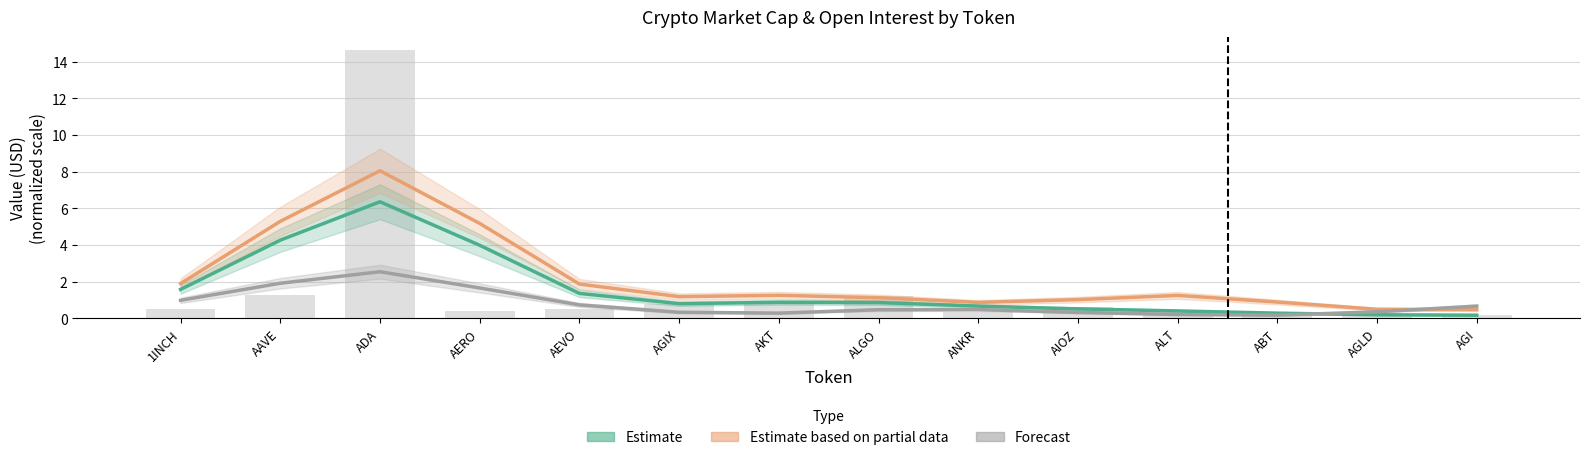

Reading left to right, what are all the values shown in this chart?

Estimate: 1INCH=1.6	AAVE=4.3	ADA=6.4	AERO=4.0	AEVO=1.4	AGIX=0.8	AKT=0.9	ALGO=0.9	ANKR=0.7	AIOZ=0.5	ALT=0.4	ABT=0.3	AGLD=0.2	AGI=0.2
Estimate based on partial data: 1INCH=1.9	AAVE=5.3	ADA=8.0	AERO=5.2	AEVO=1.9	AGIX=1.2	AKT=1.3	ALGO=1.1	ANKR=0.9	AIOZ=1.0	ALT=1.2	ABT=0.9	AGLD=0.5	AGI=0.5
Forecast: 1INCH=1.0	AAVE=1.9	ADA=2.5	AERO=1.7	AEVO=0.7	AGIX=0.3	AKT=0.3	ALGO=0.5	ANKR=0.5	AIOZ=0.3	ALT=0.2	ABT=0.2	AGLD=0.4	AGI=0.7